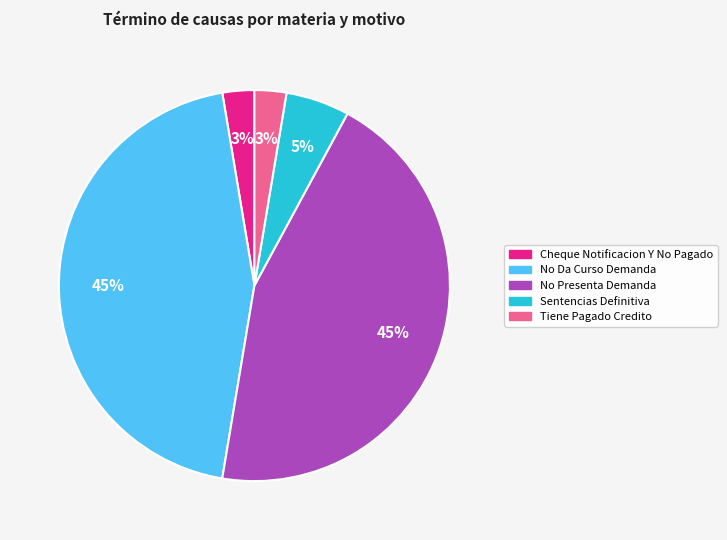

To the nearest percent, what percentage of the pie is Tiene Pagado Credito?

3%